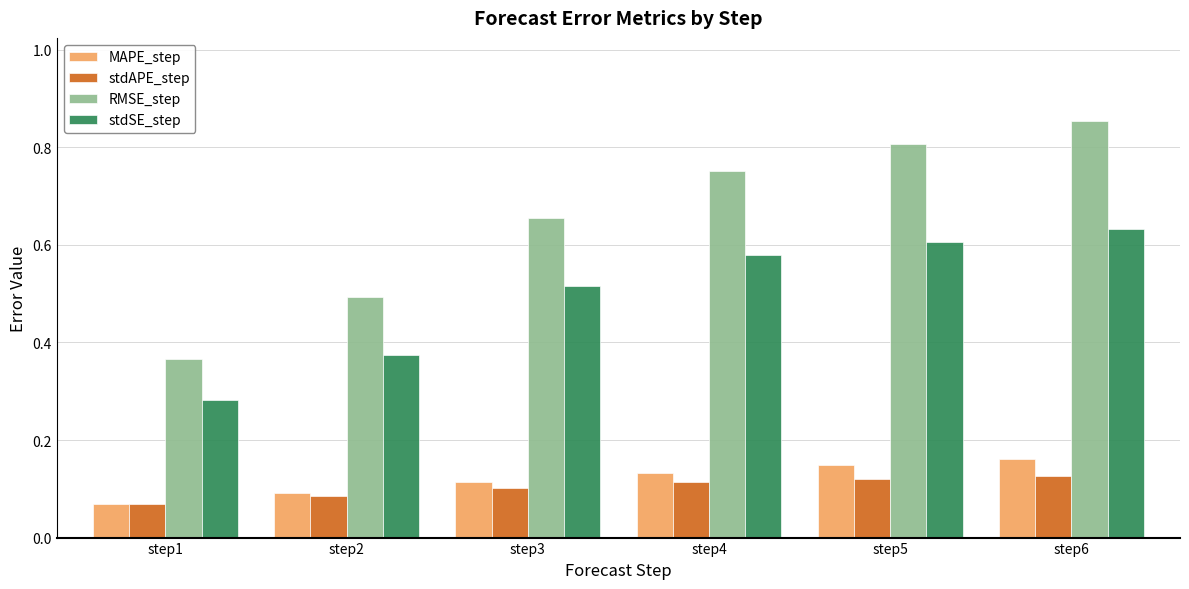

Which series has the largest range (max minus min)?

RMSE_step